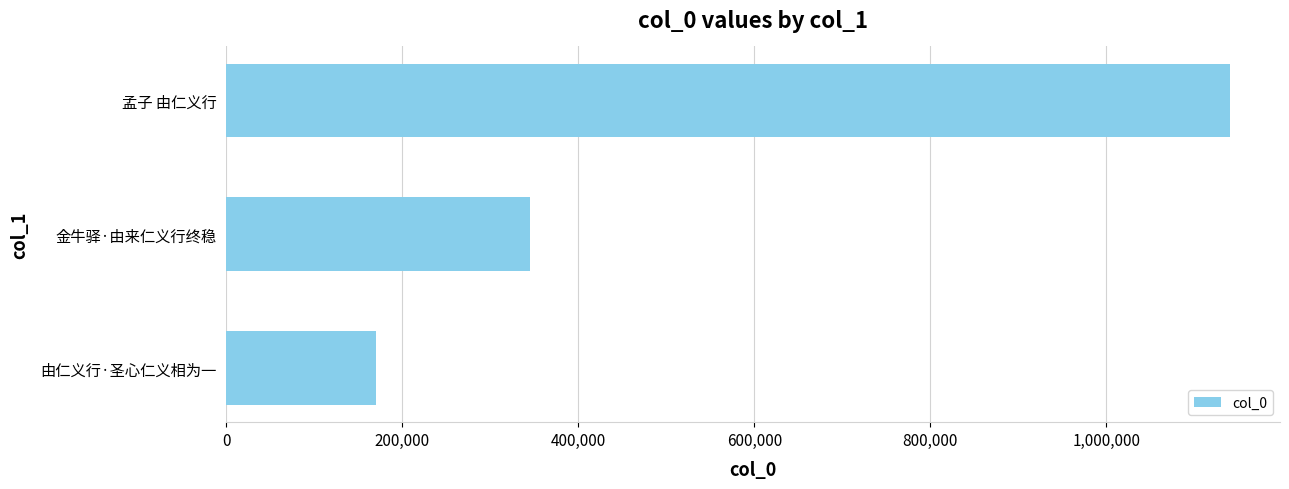

Which has a higher value, 金牛驿·由来仁义行终稳 or 孟子 由仁义行?

孟子 由仁义行